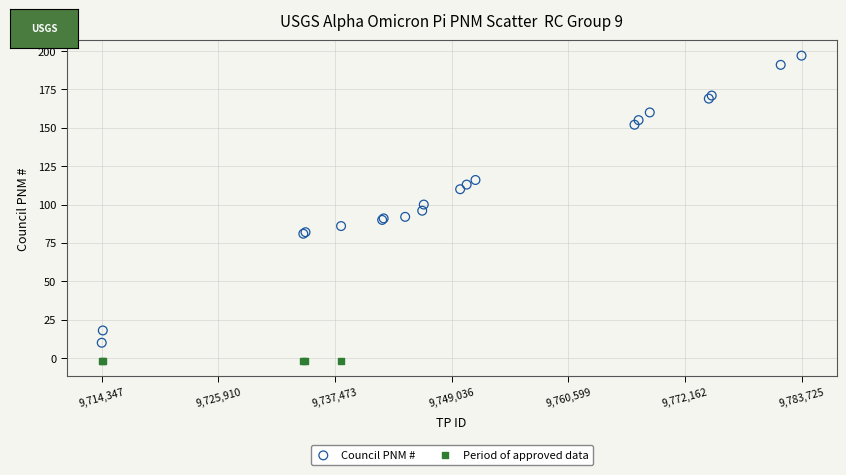

Which series reaches the minimum Y coordinate?

Period of approved data